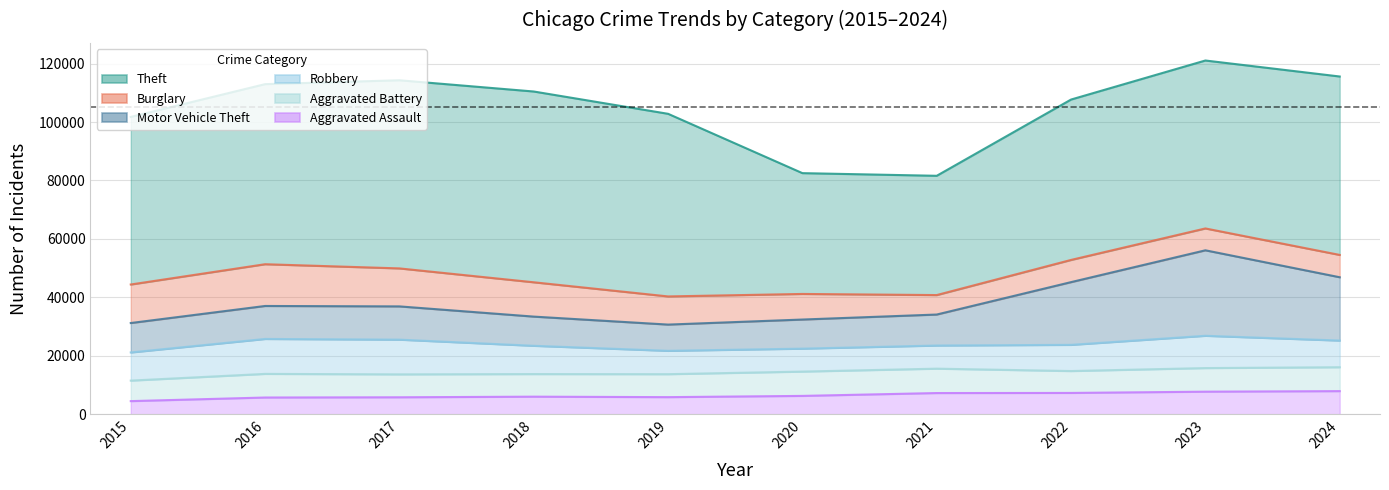

The Aggravated Battery series shows 2596 at 2017. True or false?

False